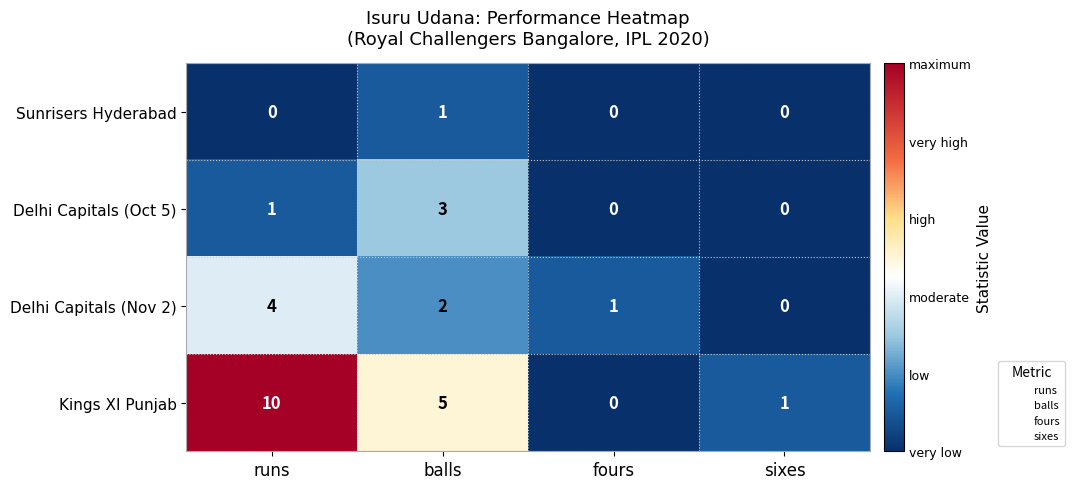

Which series has the widest spread of values?

Kings XI Punjab